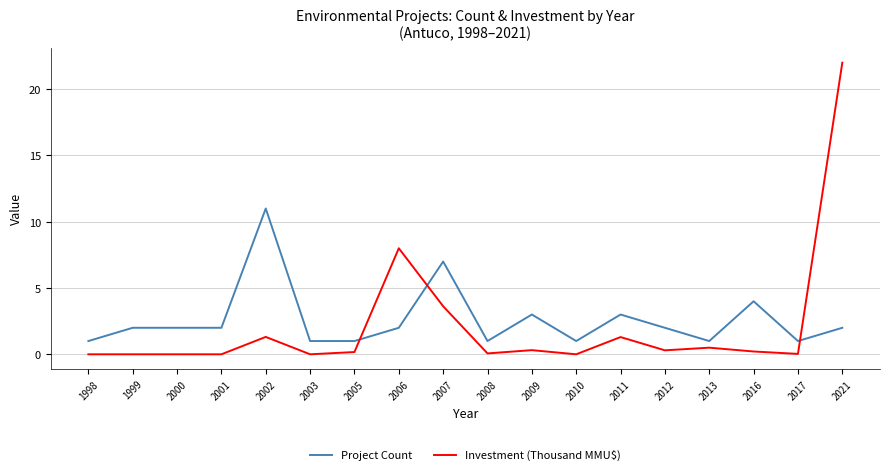

At which label is Project Count closest to 6?

2007